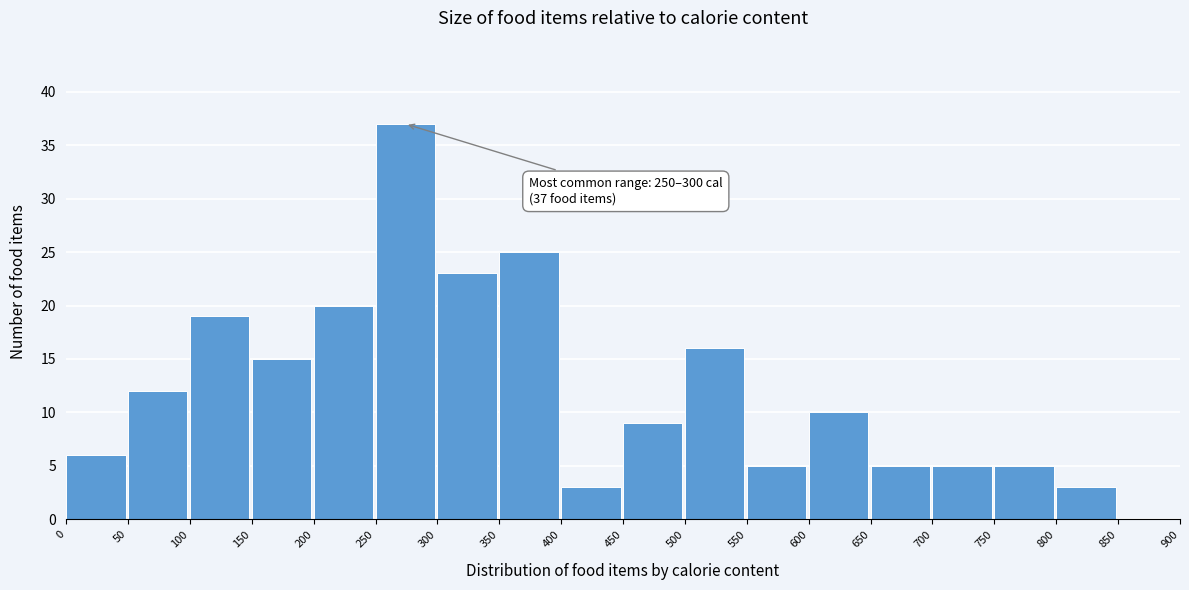

Which range on the x-axis has the tallest bar?

250 to 300